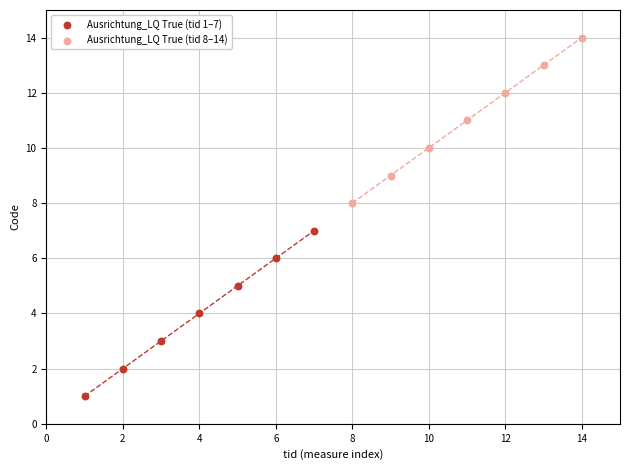

Which series reaches the maximum Y coordinate?

Ausrichtung_LQ True (tid 8–14)